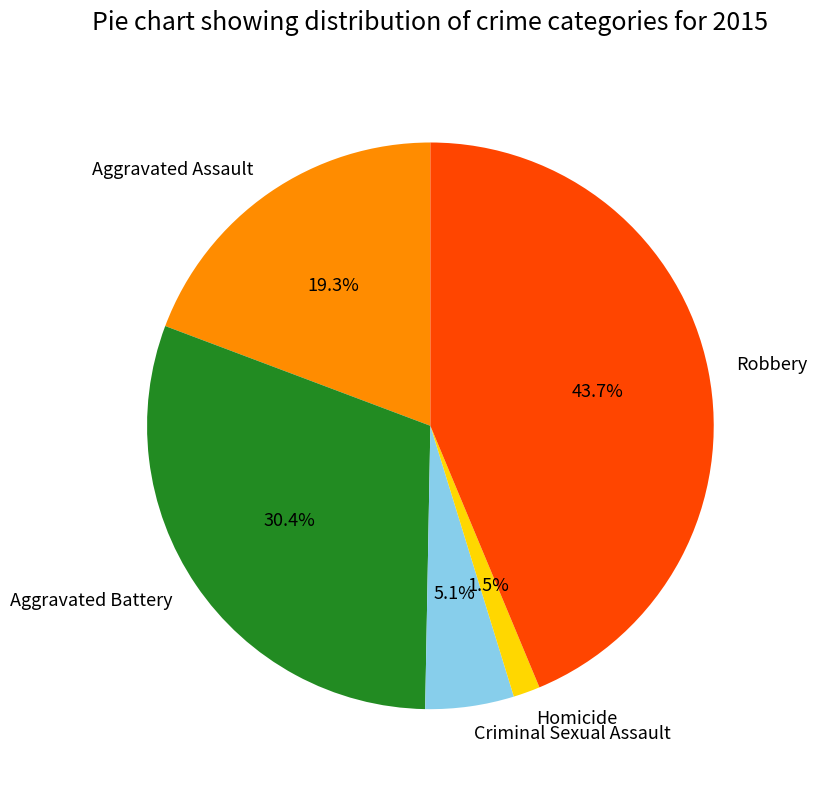

To the nearest percent, what is the difference between the largest and smallest slice percentages?

42%